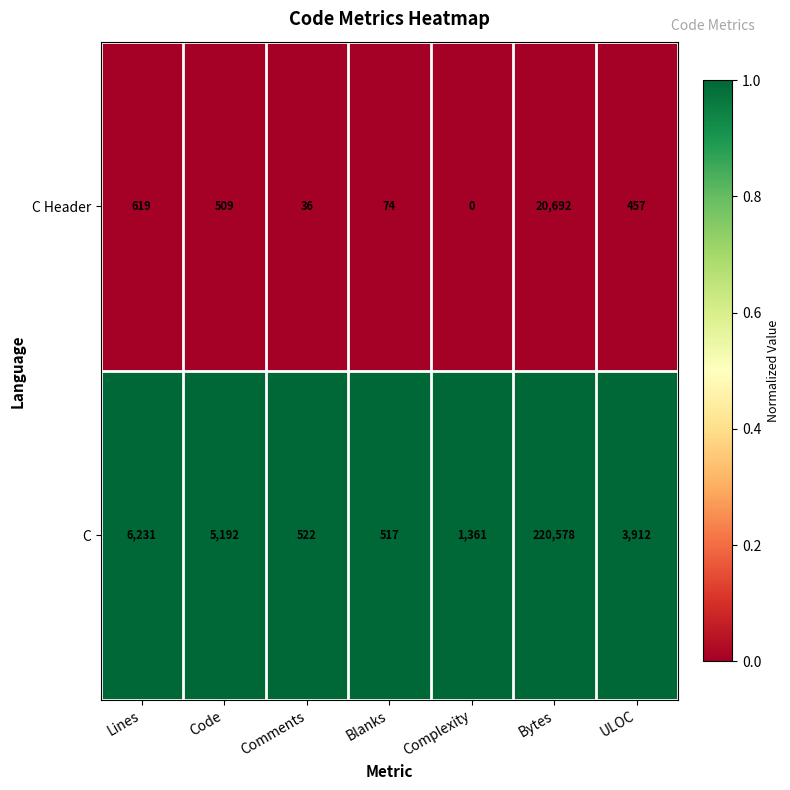

What is the difference between the maximum and minimum values in the C series?

220061